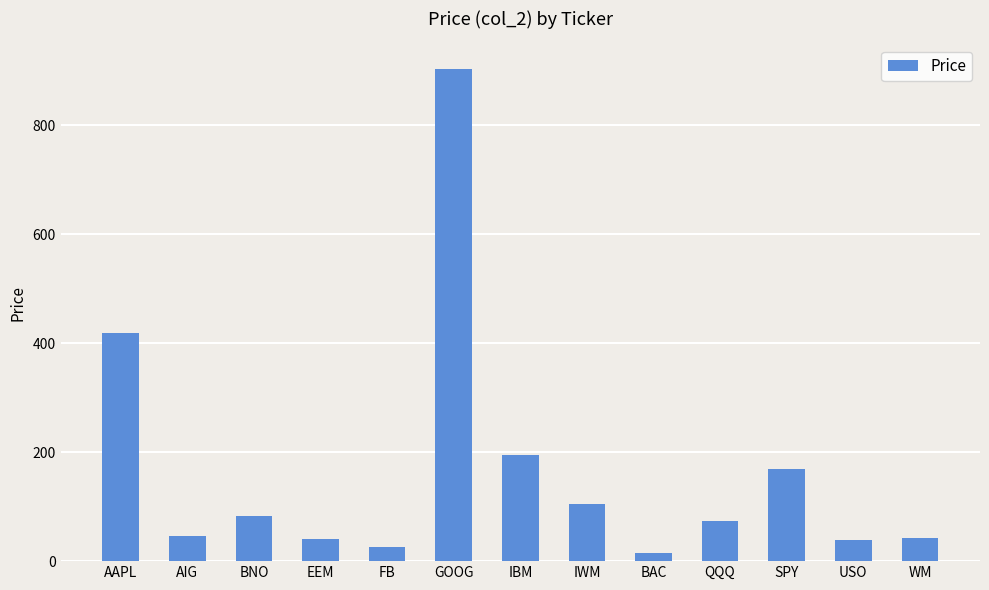

What is the approximate value at IWM?

104.5